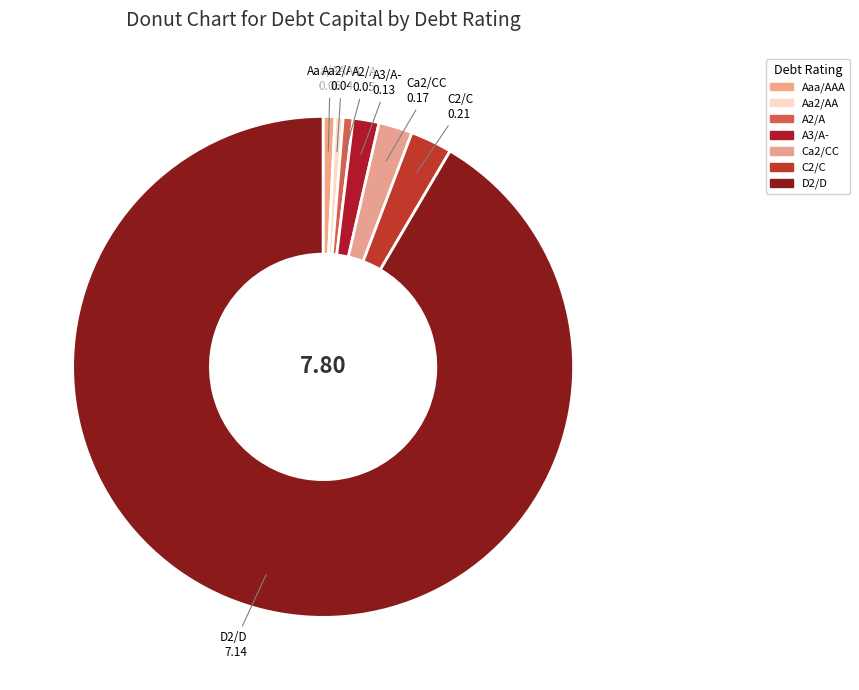

Is the sum of Ca2/CC and A2/A greater than half?

No